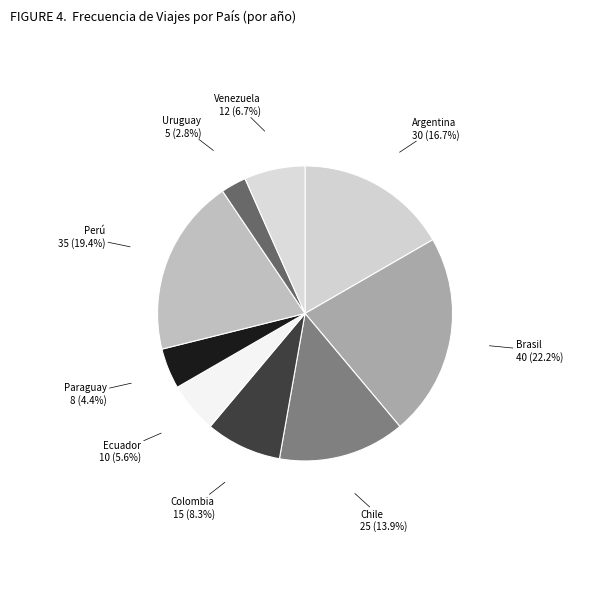

Which slice is the smallest?

Uruguay